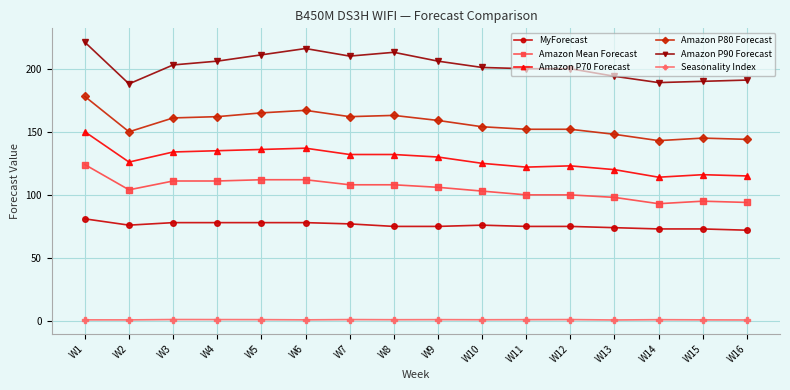

True or false: MyForecast has a value of 114.5 at W2.

False